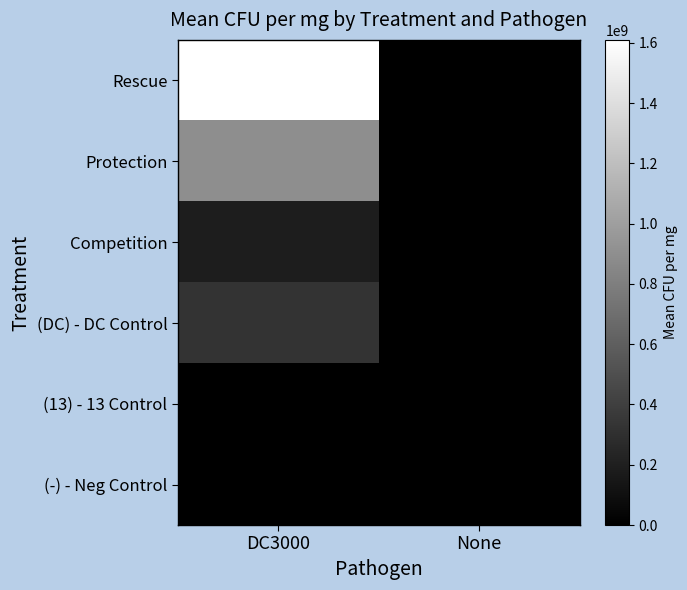

At how many categories does at least one series exceed 1450663555?

1